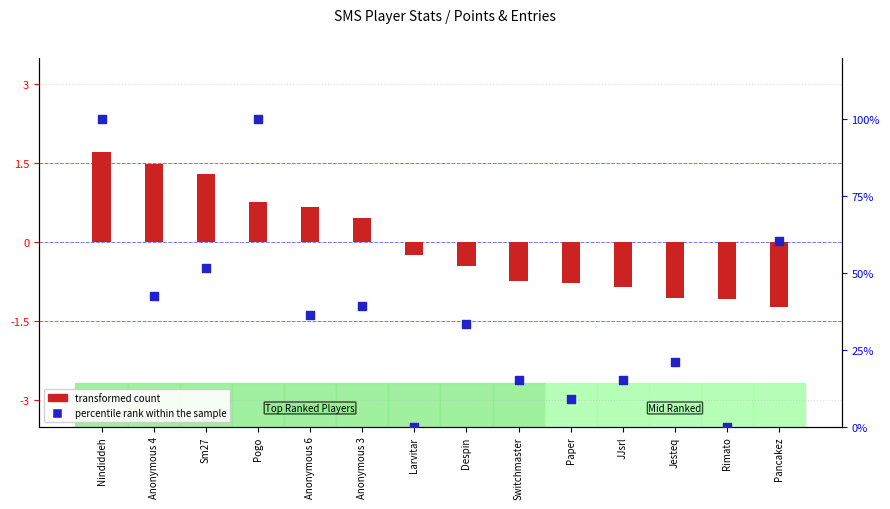

Is the value of transformed count at Nindiddeh greater than the value of percentile rank within the sample at Larvitar?

Yes